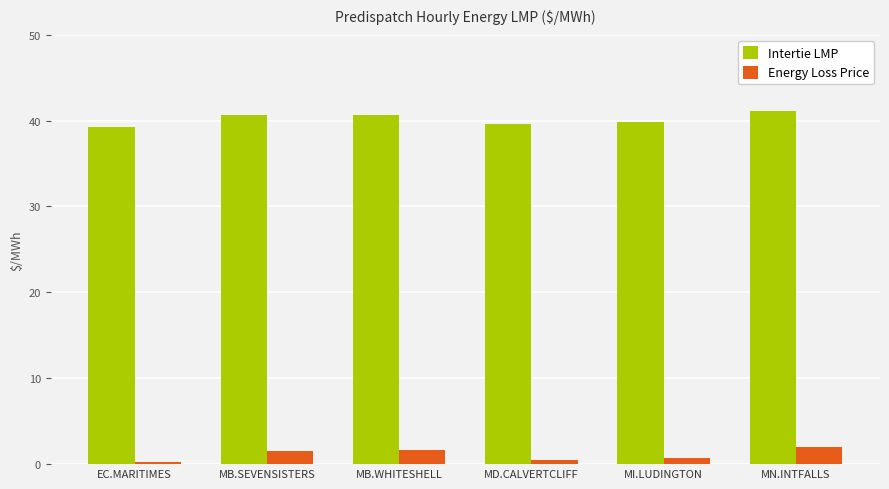

What is the difference between the highest and lowest values at MD.CALVERTCLIFF?

39.0